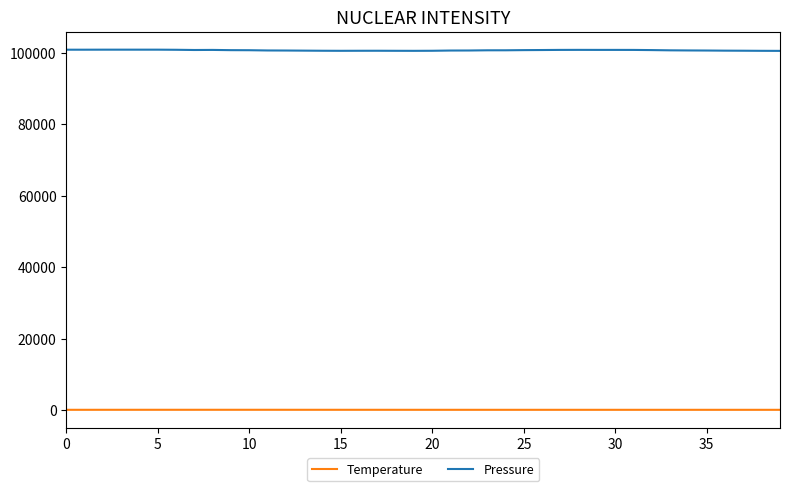

List the series in order of their peak value, lowest first.

Temperature, Pressure